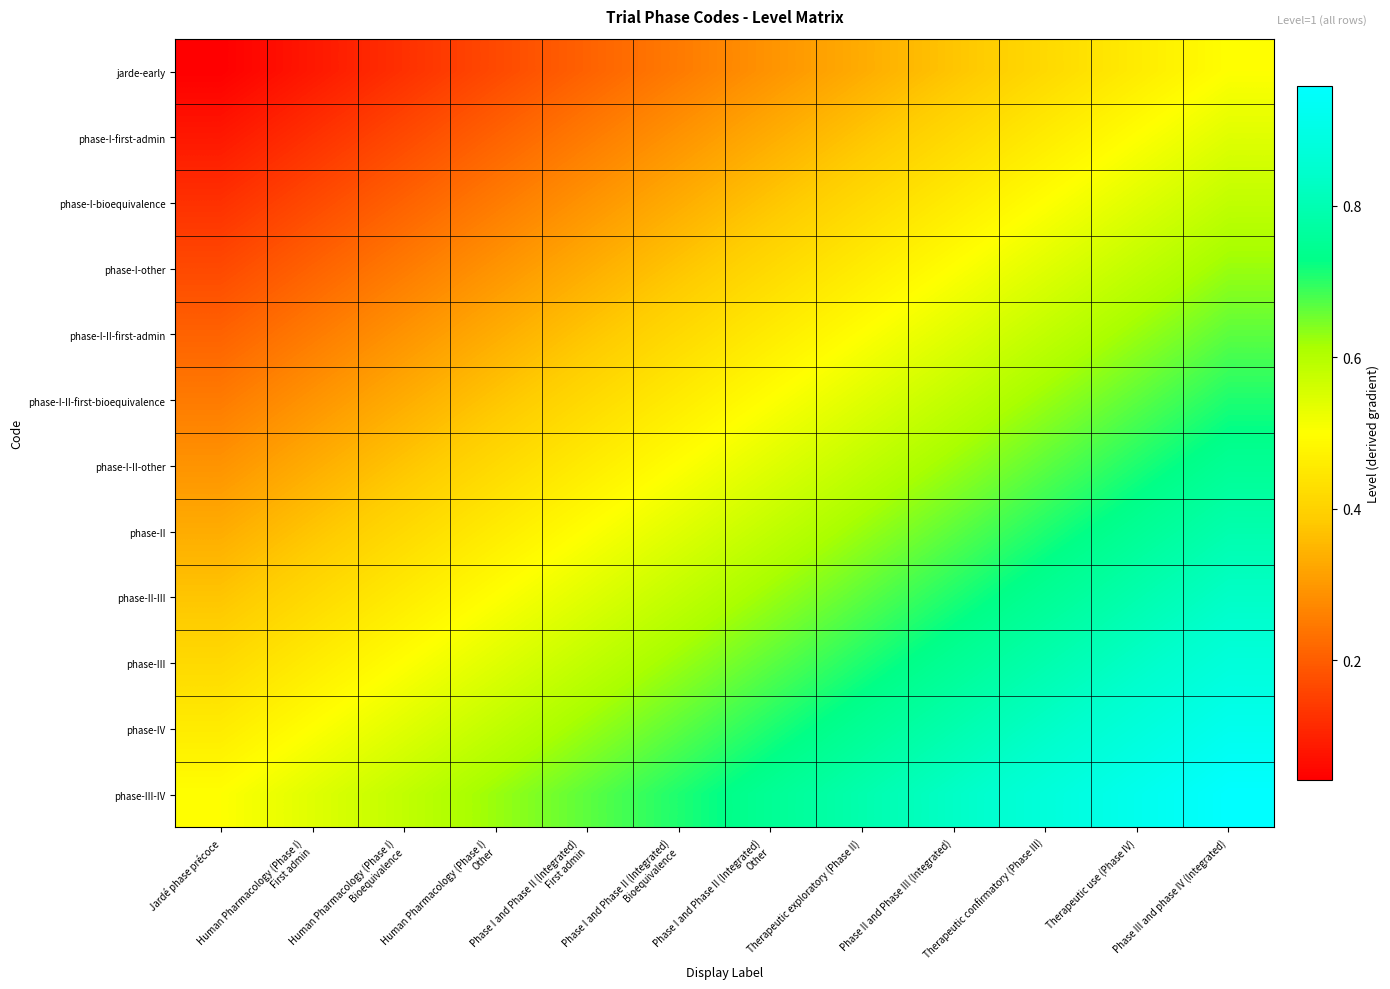

Which category has the highest value across all series?

Phase III and phase IV (Integrated)